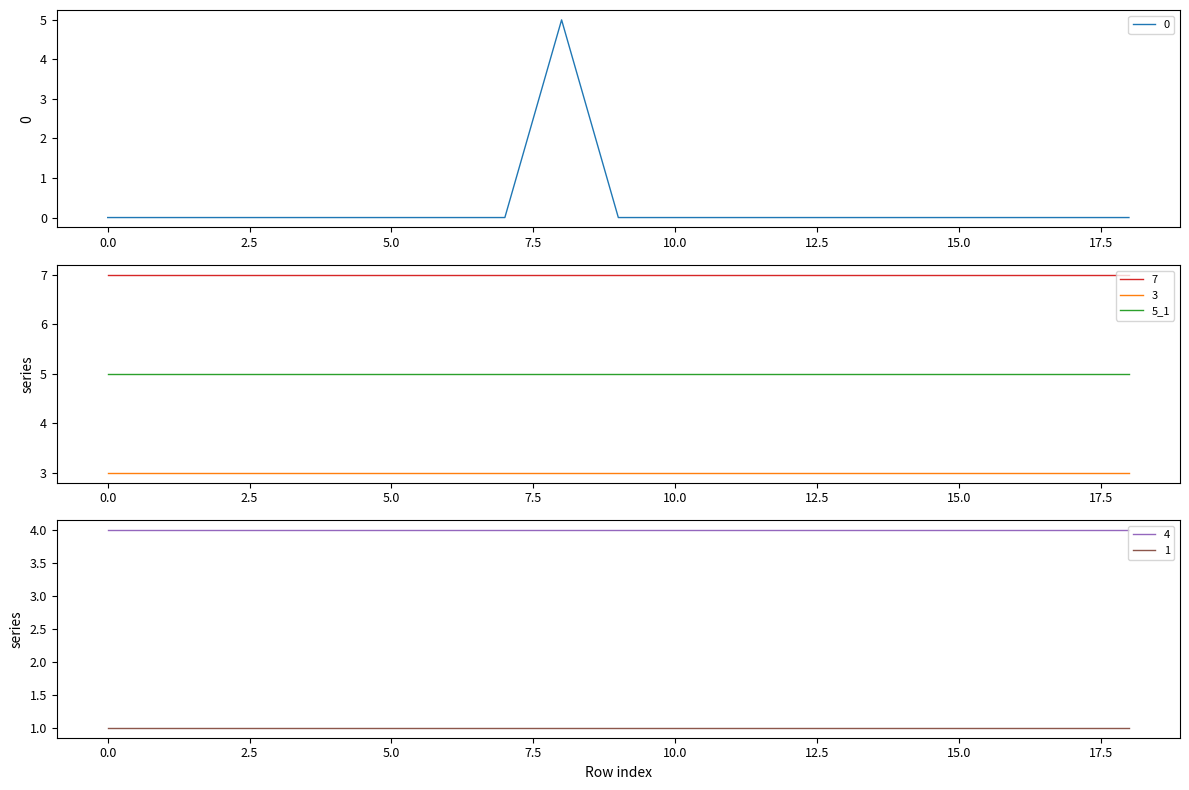

What is the total value across all series at 14?

20